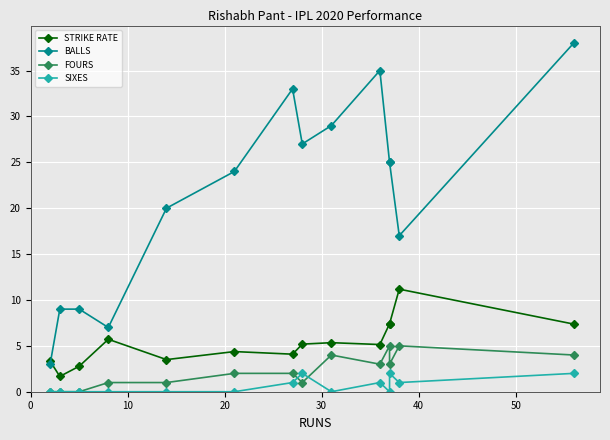

At how many categories does at least one series exceed 28?

4